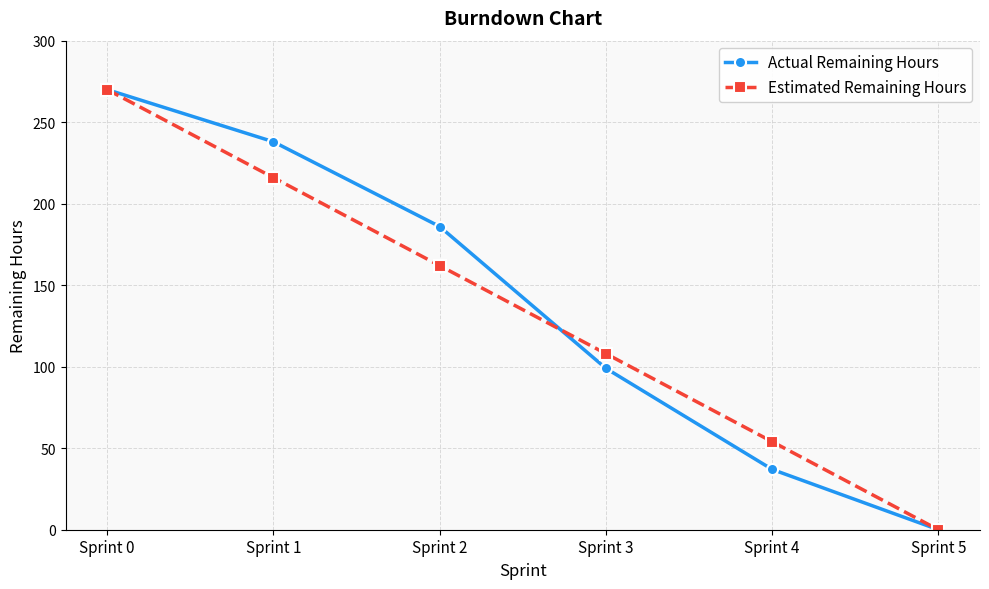

True or false: Estimated Remaining Hours has more than 0 interior local peaks.

False